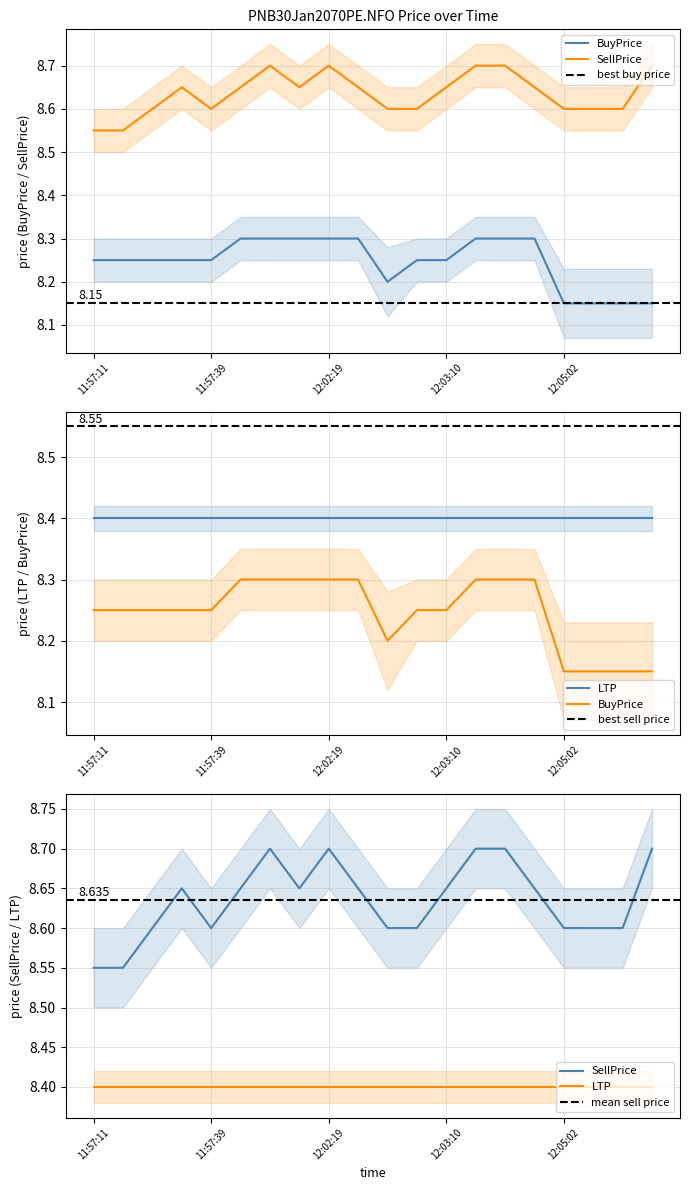

True or false: SellPrice and BuyPrice intersect in this chart.

False